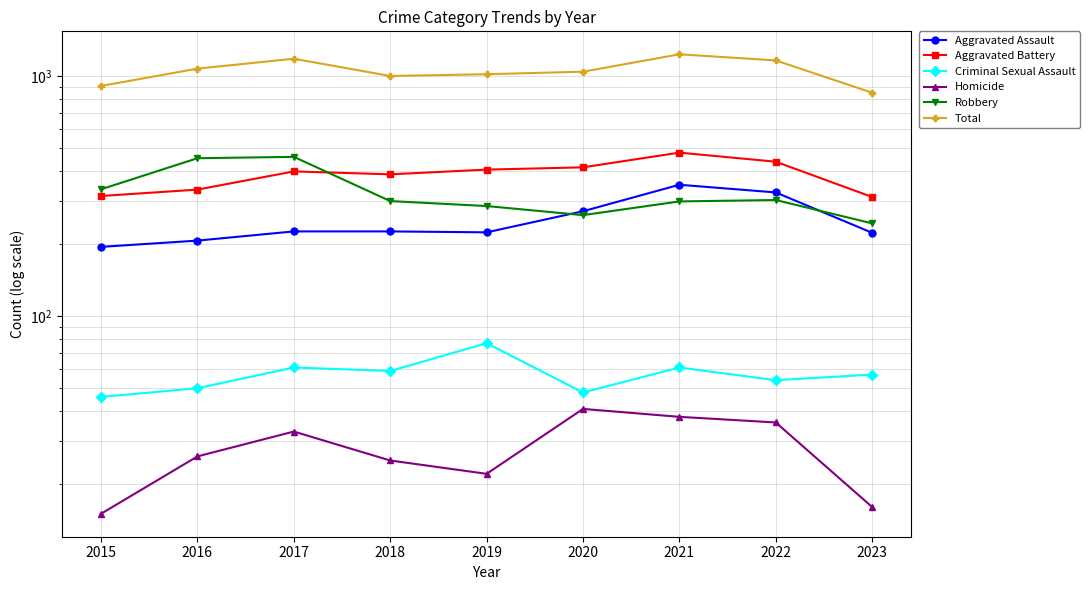

At which label is Total closest to 1040?

2020